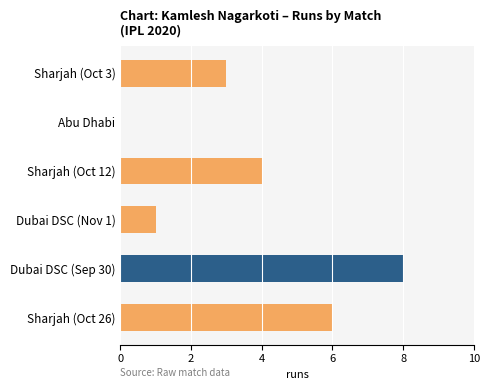

The value at Abu Dhabi is -4. True or false?

False